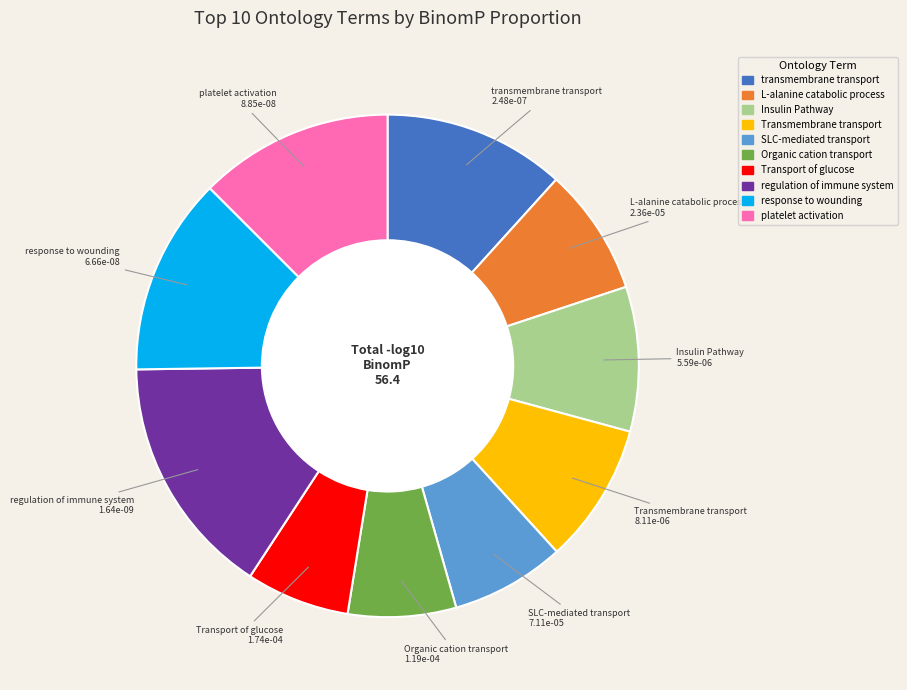

Is there a majority slice in this chart?

No